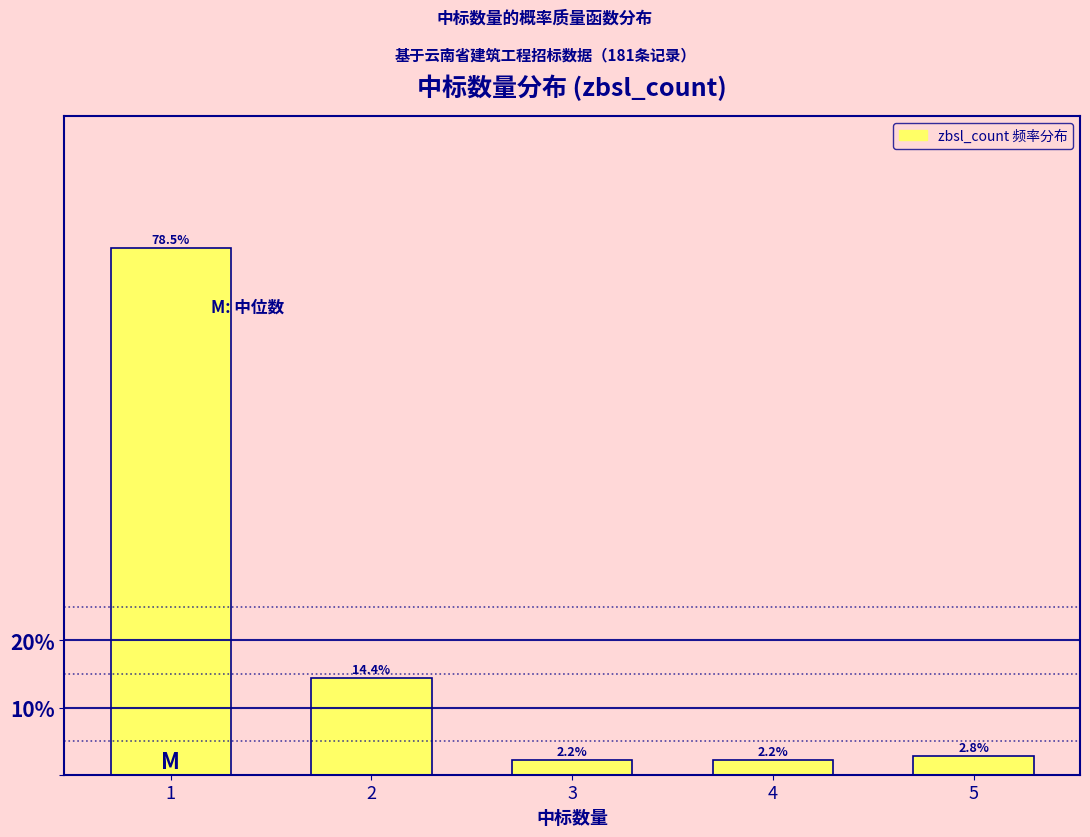

Reading left to right, list all the values displayed in this chart.

1=78.5	2=14.4	3=2.2	4=2.2	5=2.8